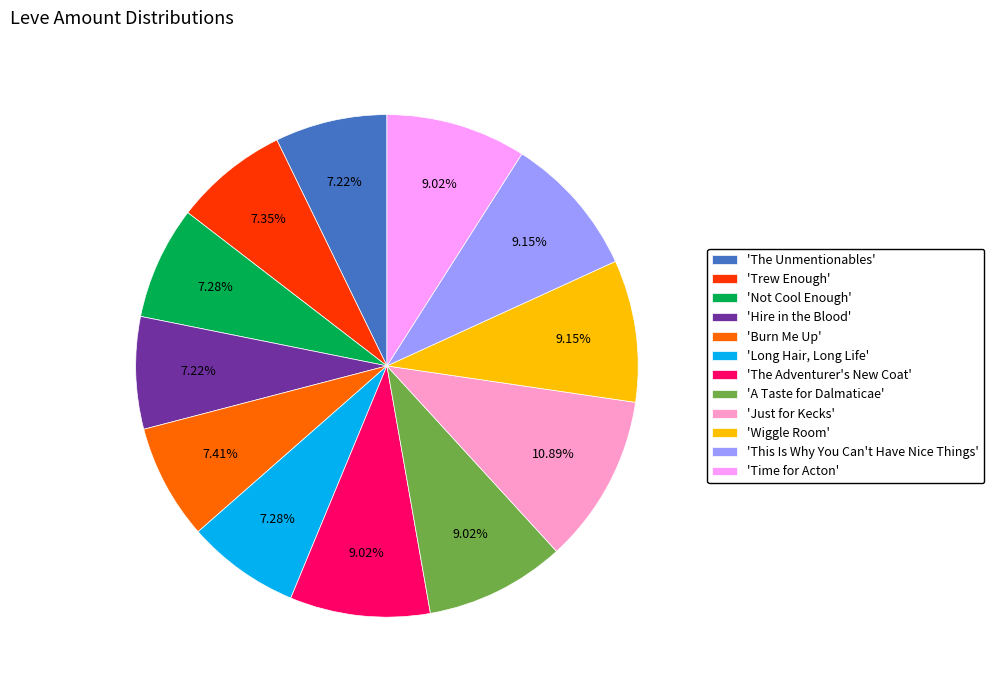

Is the sum of 'Wiggle Room' and 'The Unmentionables' greater than half?

No